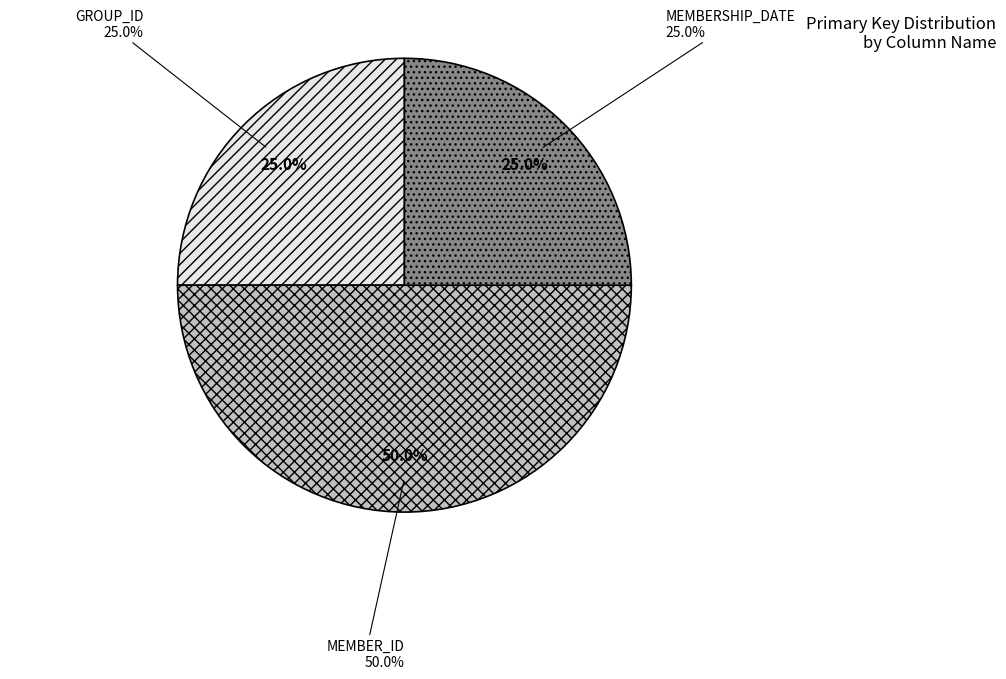

To the nearest percent, what percentage of the pie is MEMBERSHIP_DATE?

25%